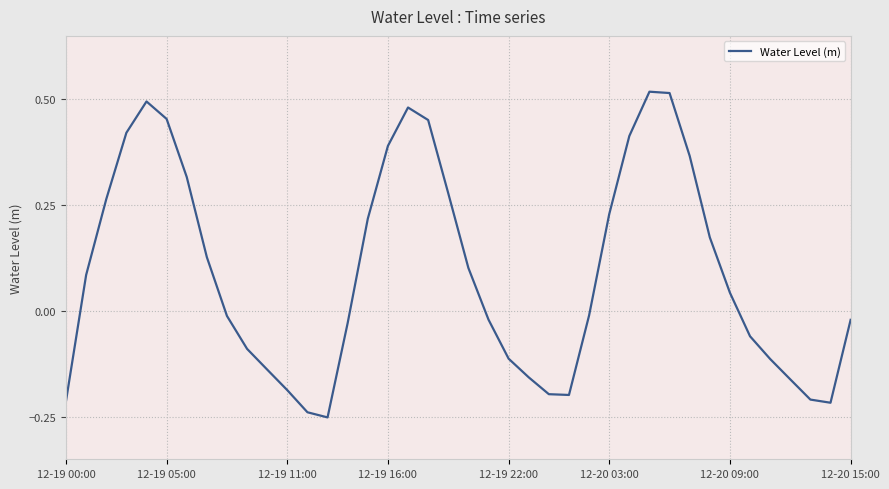

At which label is the value closest to 0?

26